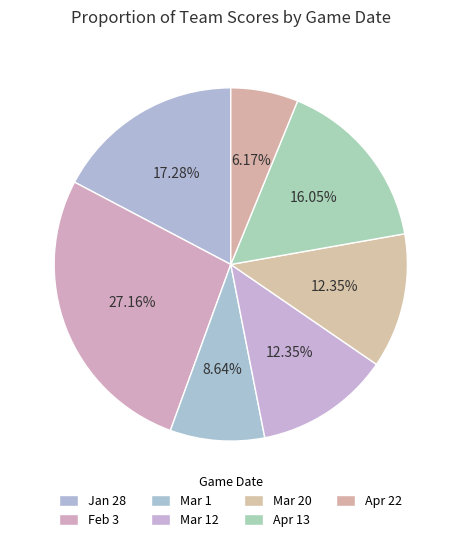

What is the change in value from Mar 1 to Mar 12?

+3